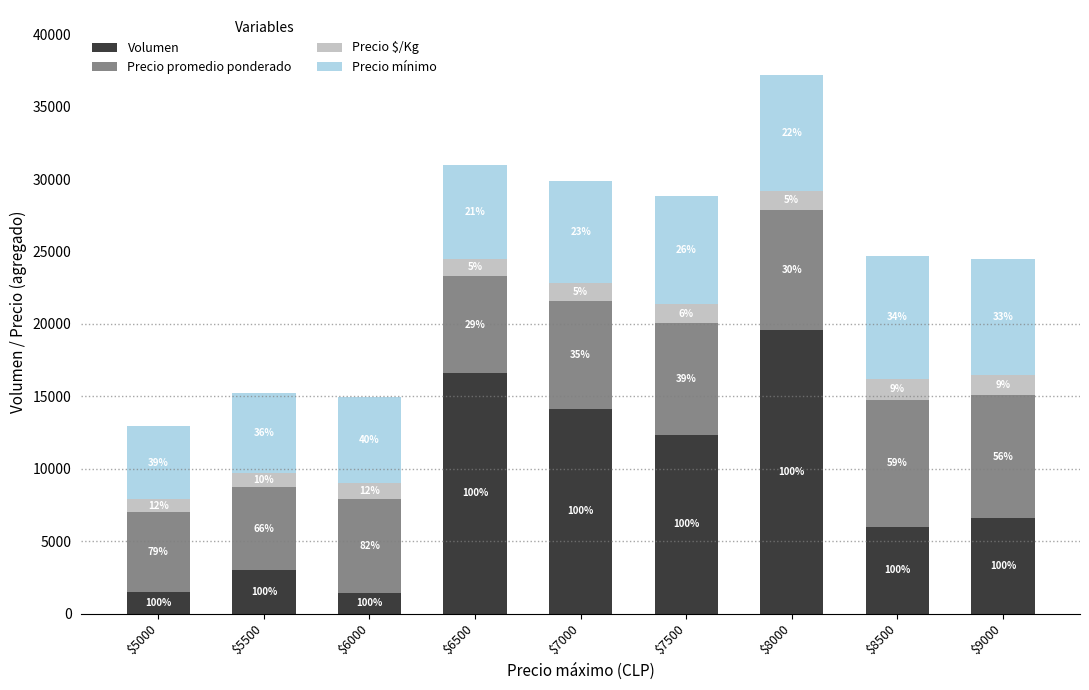

At which category is the sum across all series the highest?

$8000